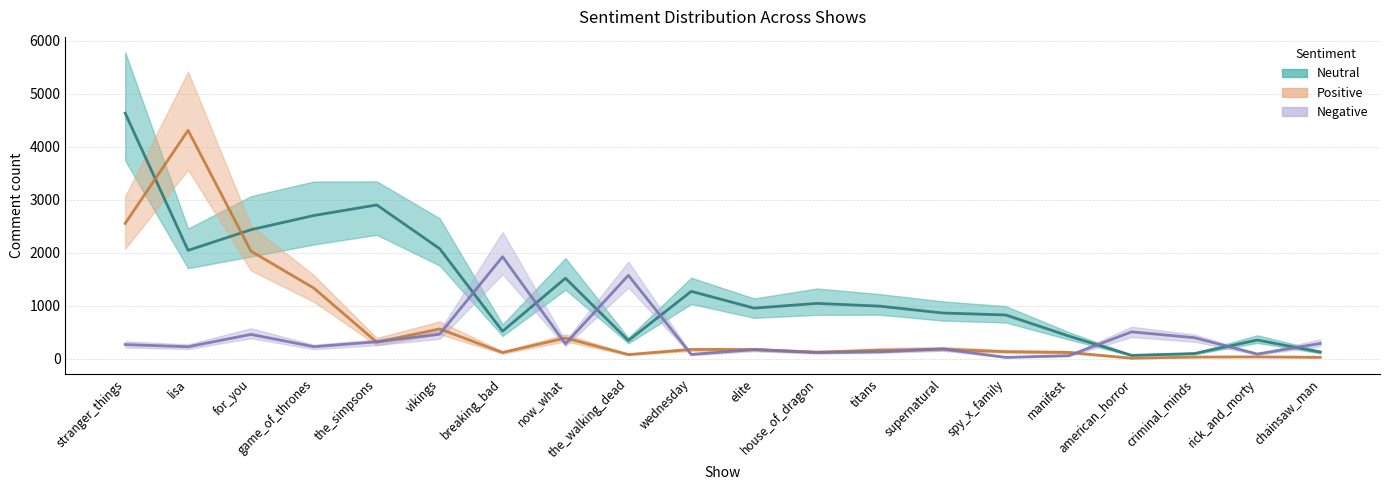

Reading right to left, extract all data points from this chart.

neutral: 123	351	96	61	427	824	861	990	1043	953	1270	341	1518	517	2076	2902	2702	2434	2044	4635
positive: 25	33	30	8	116	130	178	158	122	171	173	76	389	115	561	310	1331	2029	4311	2552
negative: 286	86	395	505	55	23	182	128	114	170	79	1573	280	1924	461	317	225	457	224	265